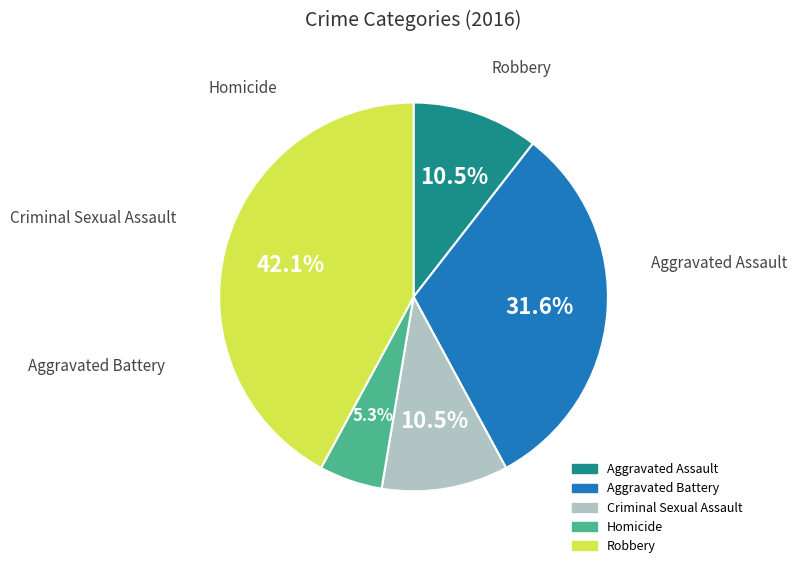

Count the number of slices in the pie.

5